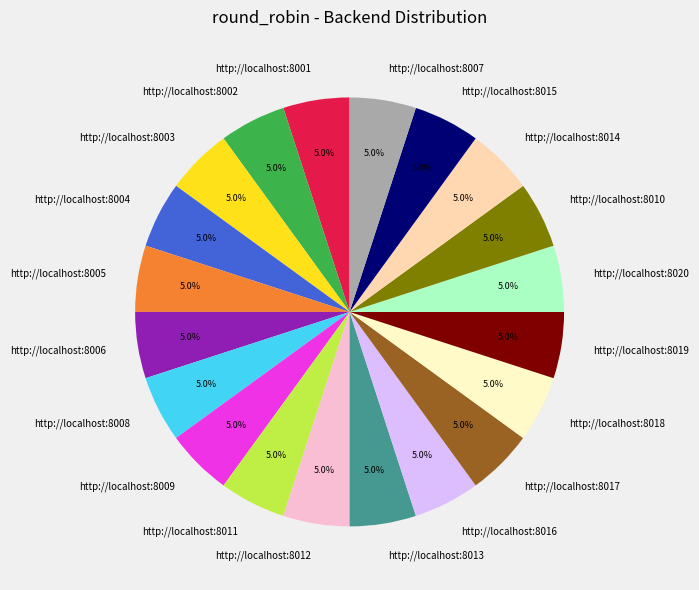

Is there any slice that represents more than half of the pie?

No